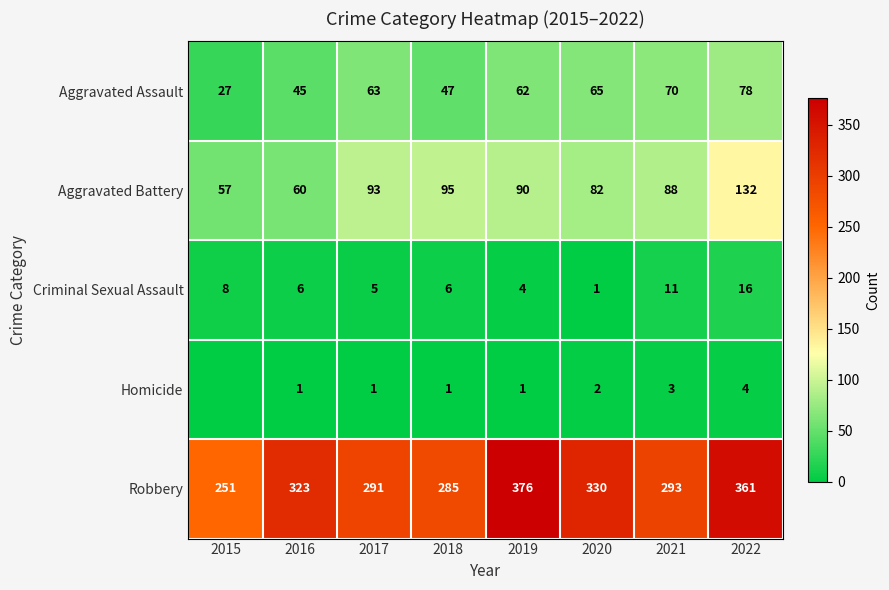

How many values in the Homicide series are below 1?

1